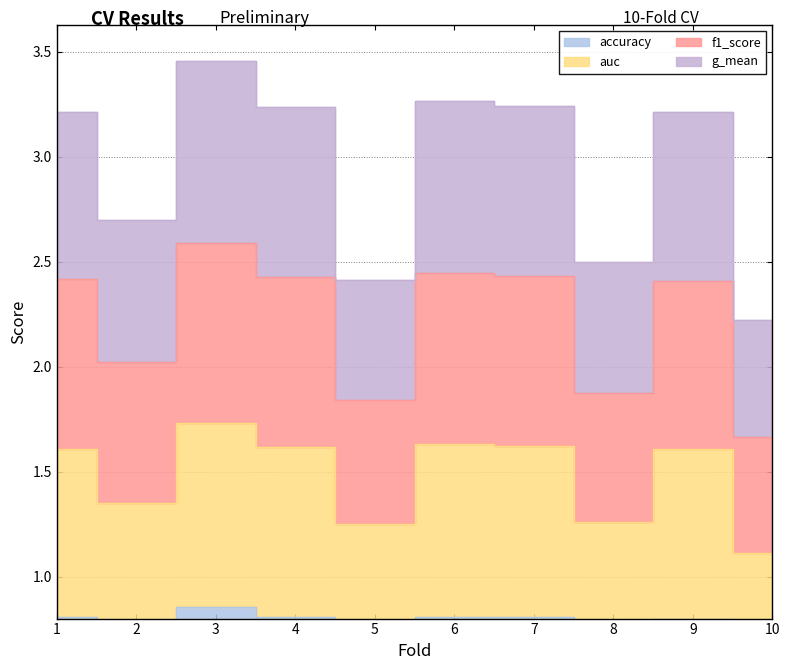

What is the sum of all auc values?

14.8